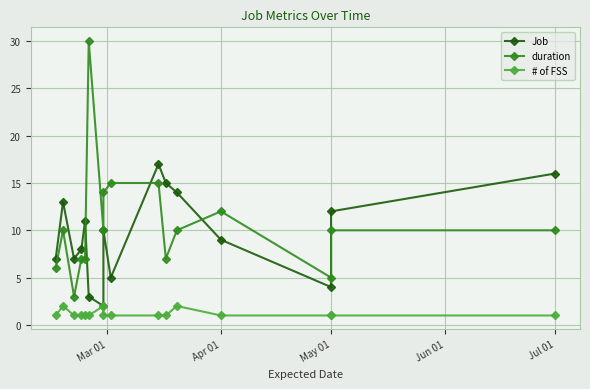

Reading right to left, what are all the values shown in this chart?

Job: 16	12	4	9	14	15	17	5	10	2	3	11	8	7	13	7
duration: 10	10	5	12	10	7	15	15	14	10	30	7	7	3	10	6
# of FSS: 1	1	1	1	2	1	1	1	1	2	1	1	1	1	2	1